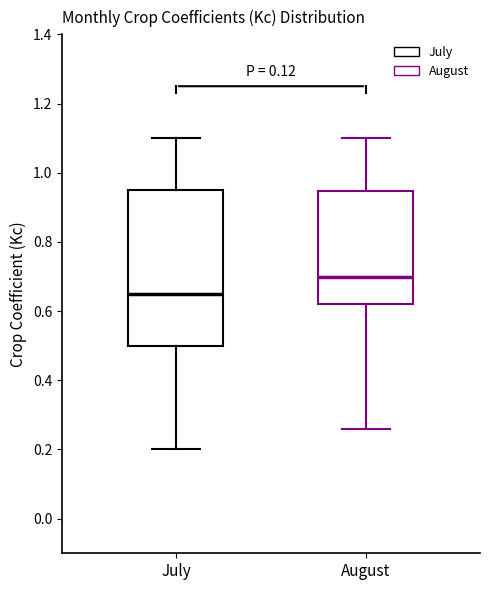

Where is the lower edge of the box for July on the y-axis? The values are not printed on the chart, so give them approximately, as read against the axis.

0.50